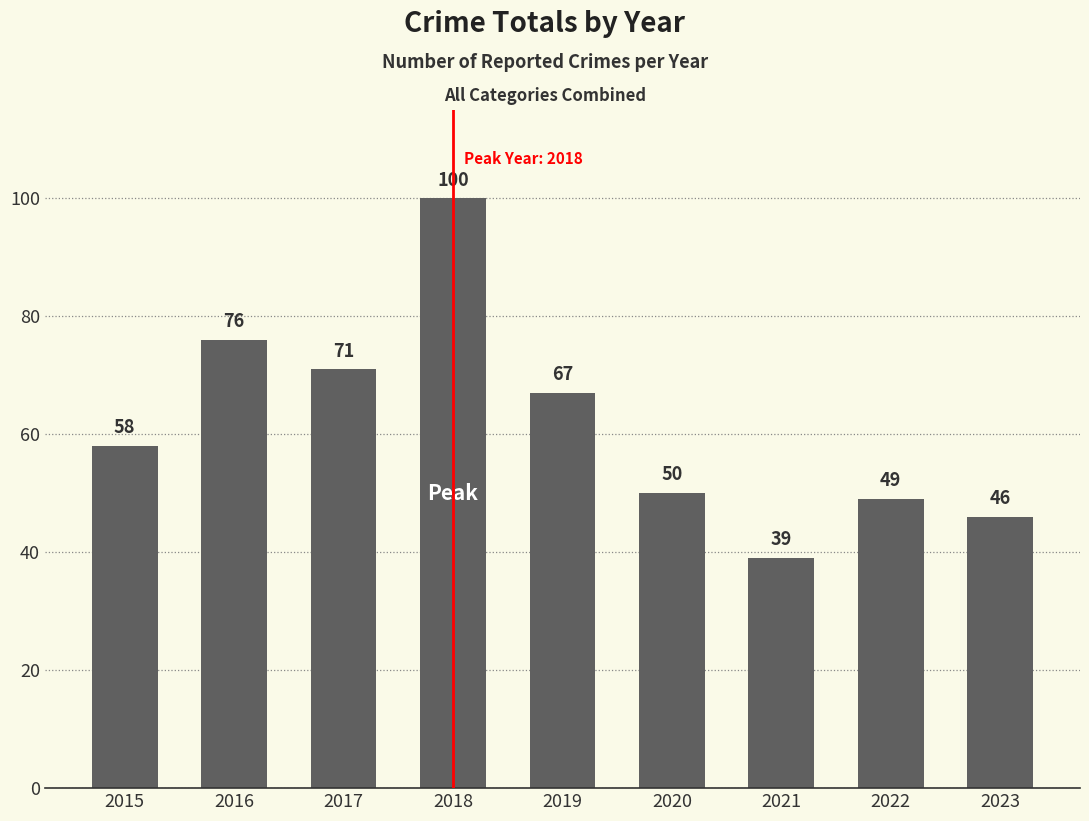

Reading left to right, transcribe all the data shown in this chart.

2015=58	2016=76	2017=71	2018=100	2019=67	2020=50	2021=39	2022=49	2023=46